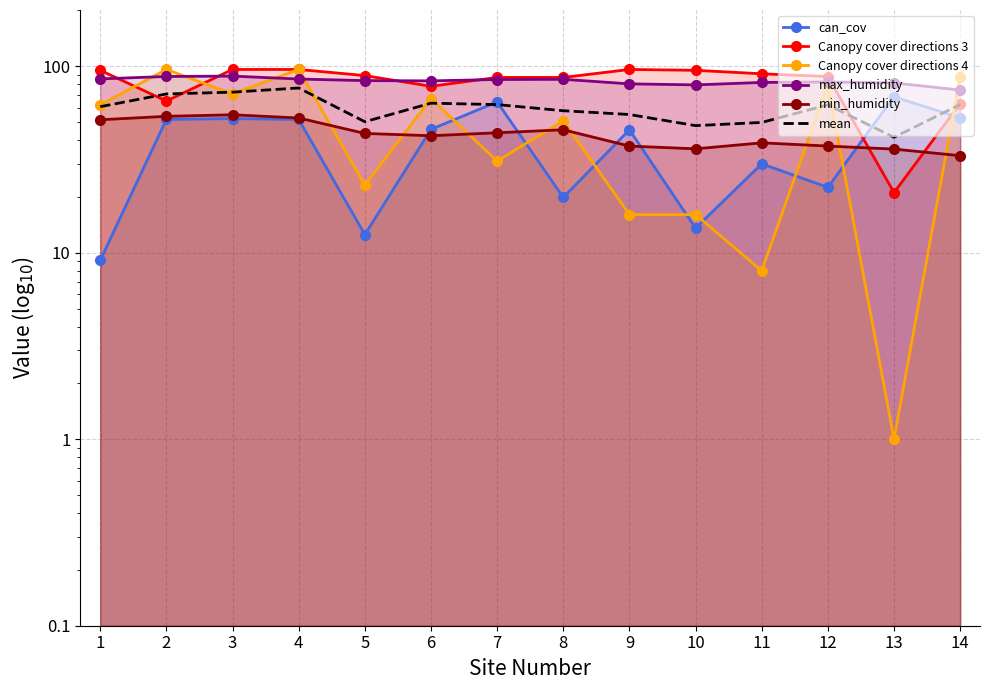

What is the difference between the Canopy cover directions 3 values at 3 and 7?

9.0